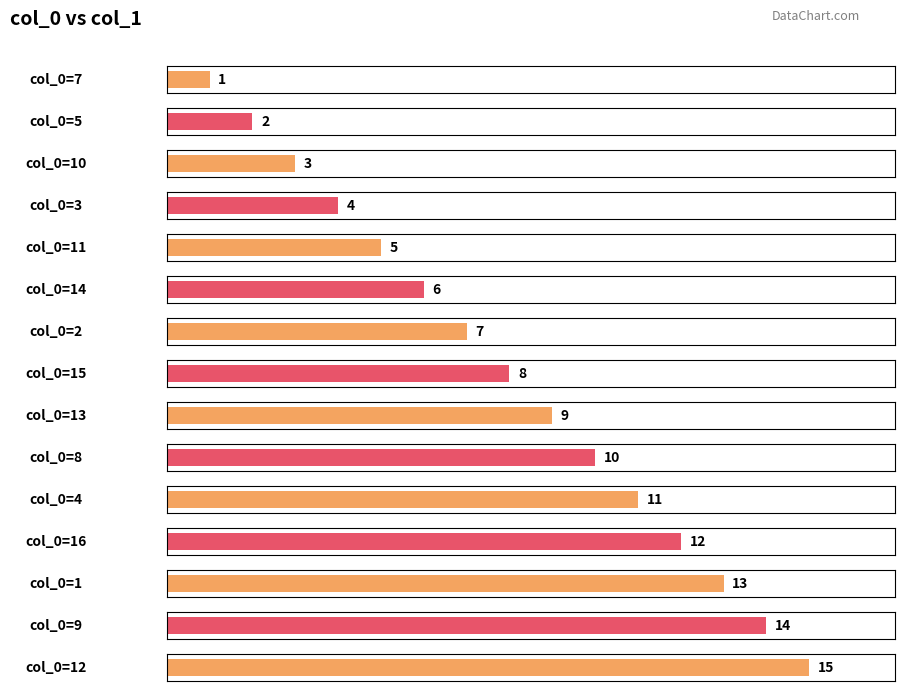

Which label corresponds to the smallest value in the chart?

7